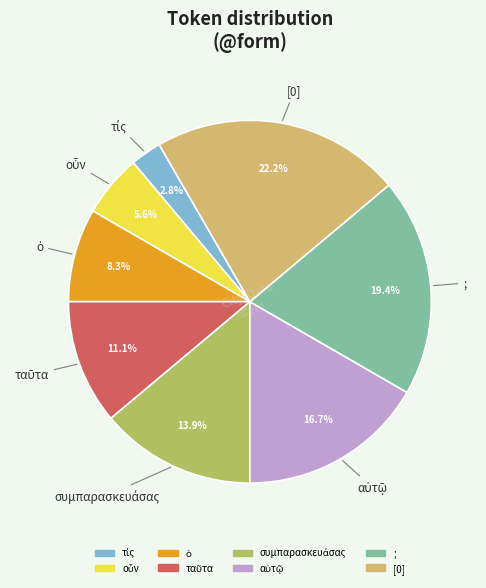

How many segments does this pie chart have?

8